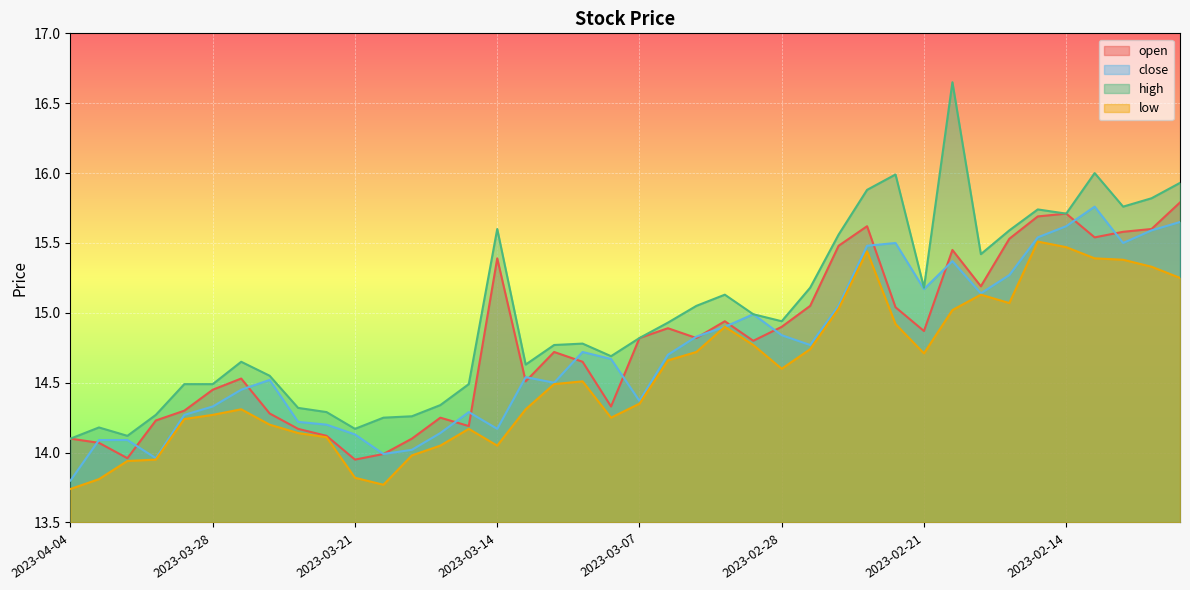

What is the maximum value shown in the chart?

16.6